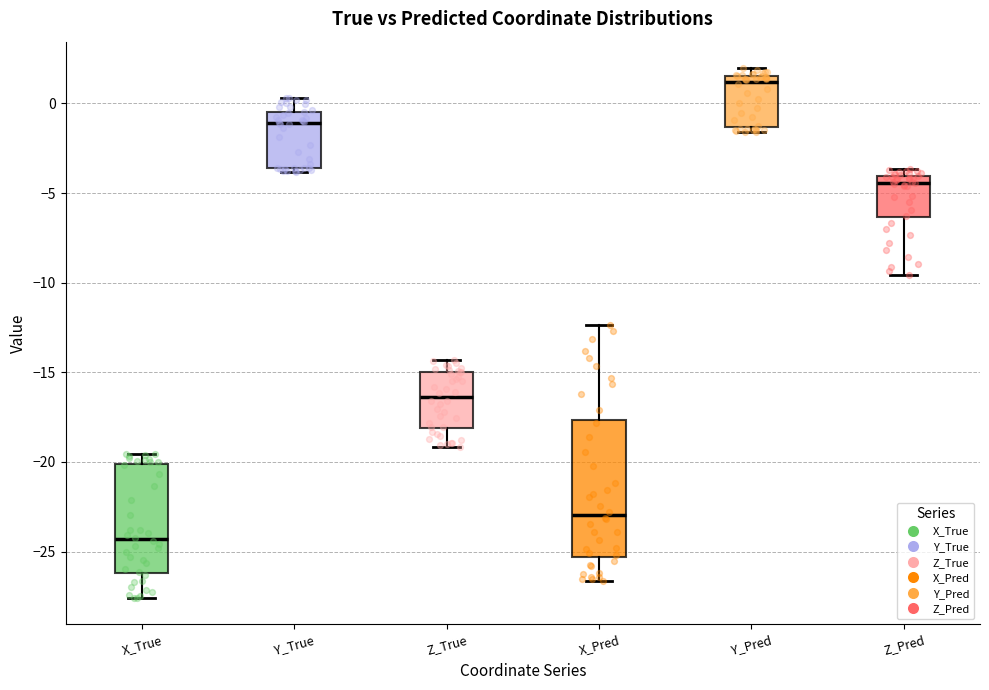

Reading left to right, transcribe this box plot: for each box, give where its median line is, the range the box spans, and where its two whiskers end, as read against the y-axis. The values are not printed on the chart, so give them approximately, as read against the axis.

X_True: median -24.5, box -26.0 to -20.0, whiskers -27.5 to -19.5
Y_True: median -1.0, box -3.5 to -0.5, whiskers -4.0 to 0.5
Z_True: median -16.5, box -18.0 to -15.0, whiskers -19.0 to -14.5
X_Pred: median -23.0, box -25.5 to -17.5, whiskers -26.5 to -12.5
Y_Pred: median 1.0, box -1.5 to 1.5, whiskers -1.5 (just below the box's lower edge) to 2.0
Z_Pred: median -4.5, box -6.5 to -4.0, whiskers -9.5 to -3.5